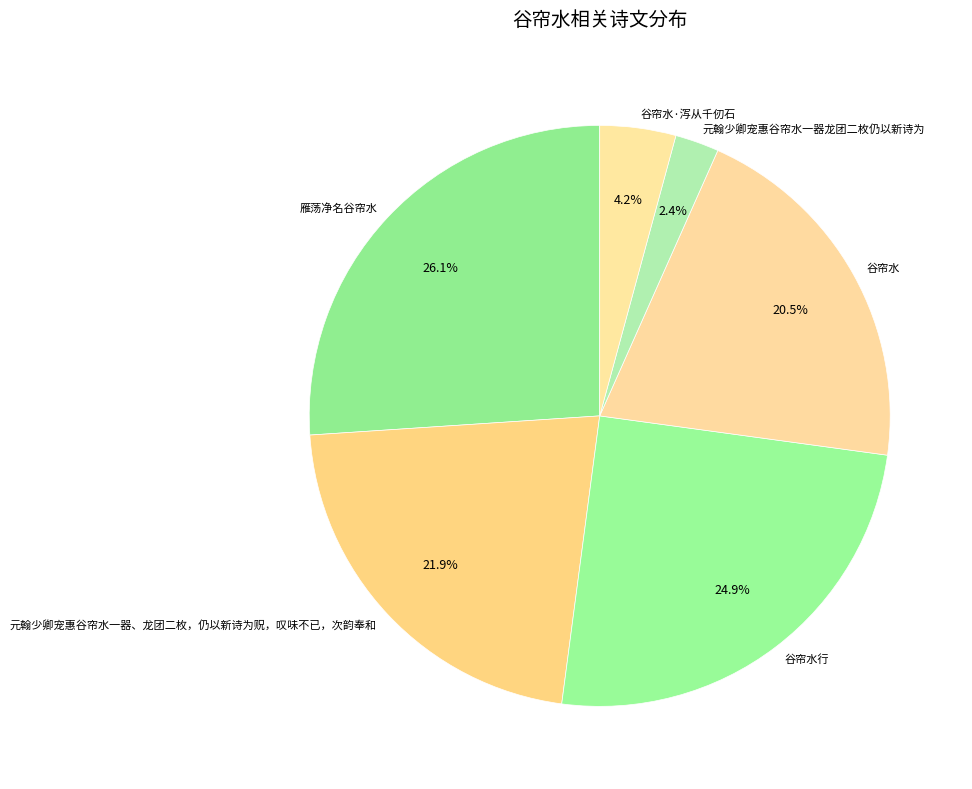

How many segments does this pie chart have?

6